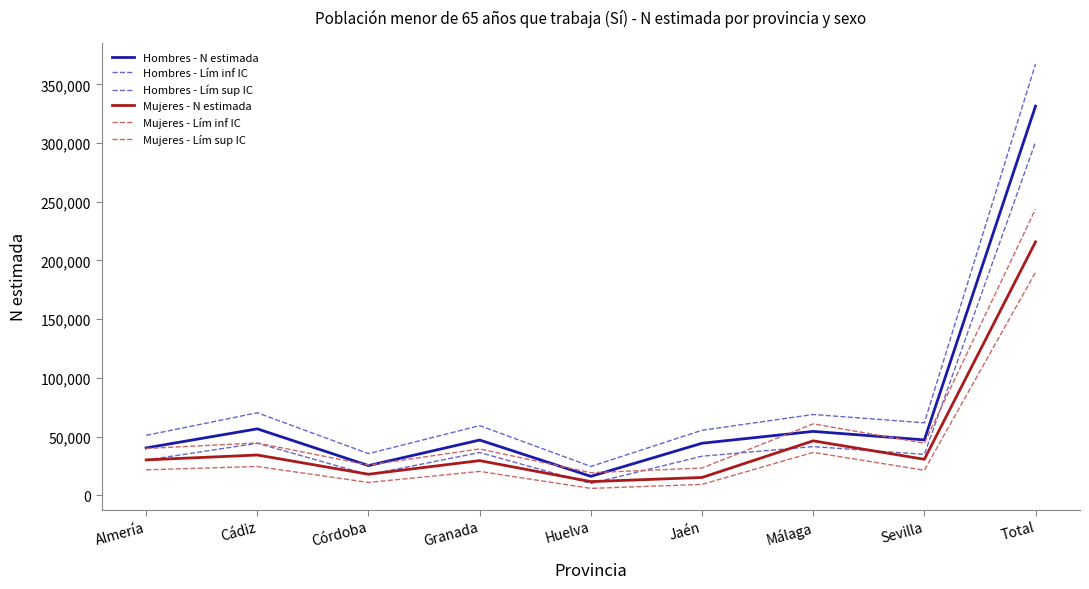

How many interior local valleys does the Mujeres - Lím inf IC series have?

3